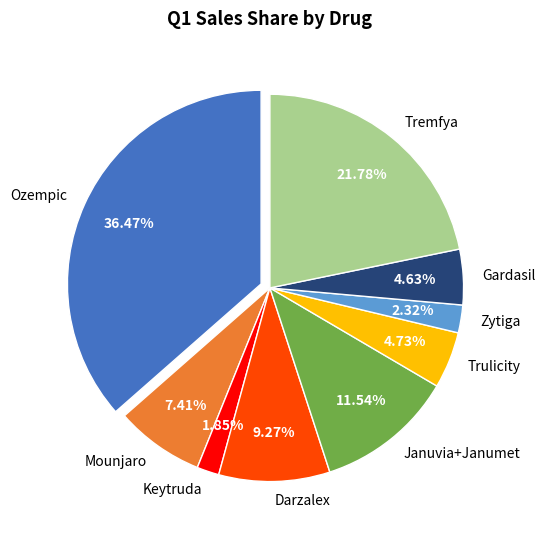

What percentage is NOT represented by Tremfya?

78.2%